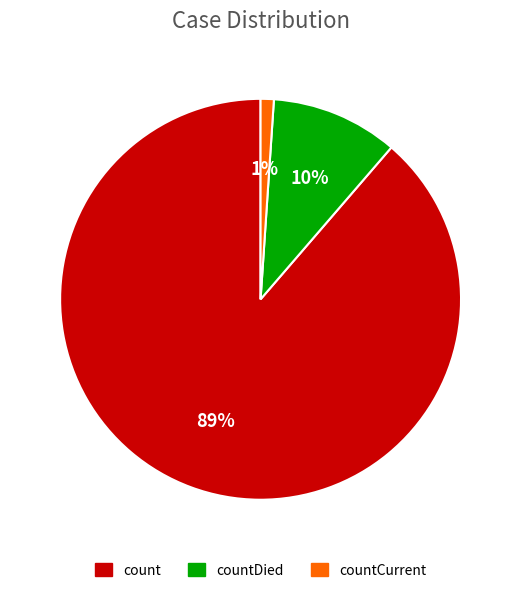

Is there any slice that represents more than half of the pie?

Yes